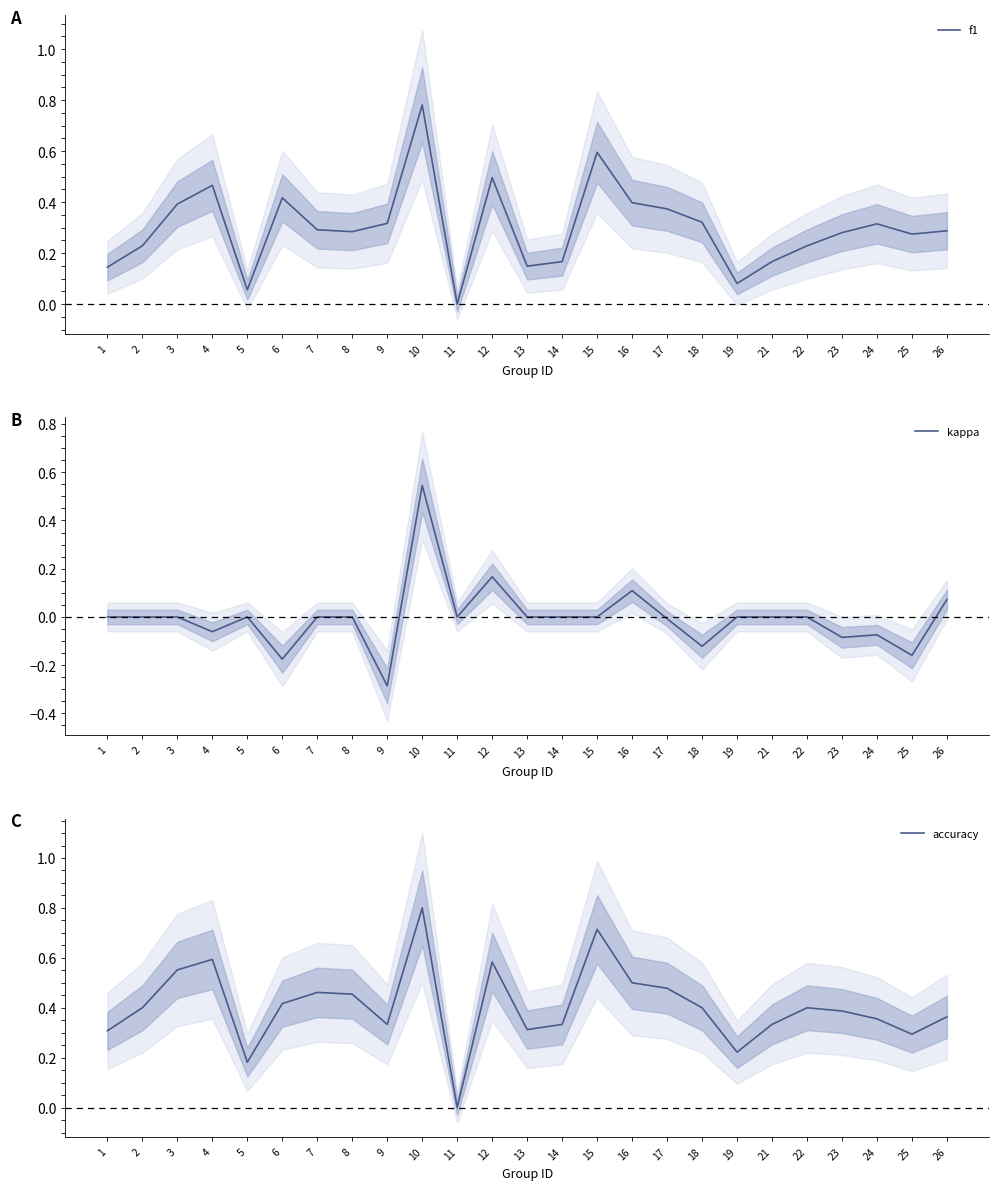

True or false: f1 and kappa intersect in this chart.

False